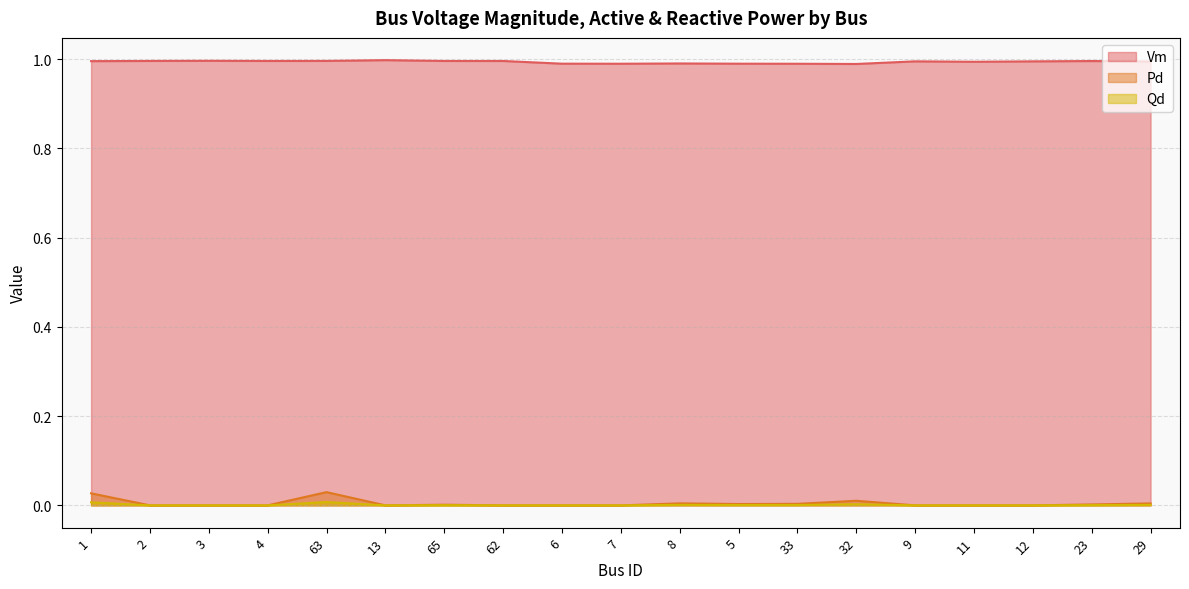

What are all the series names shown in the legend?

Vm, Pd, Qd